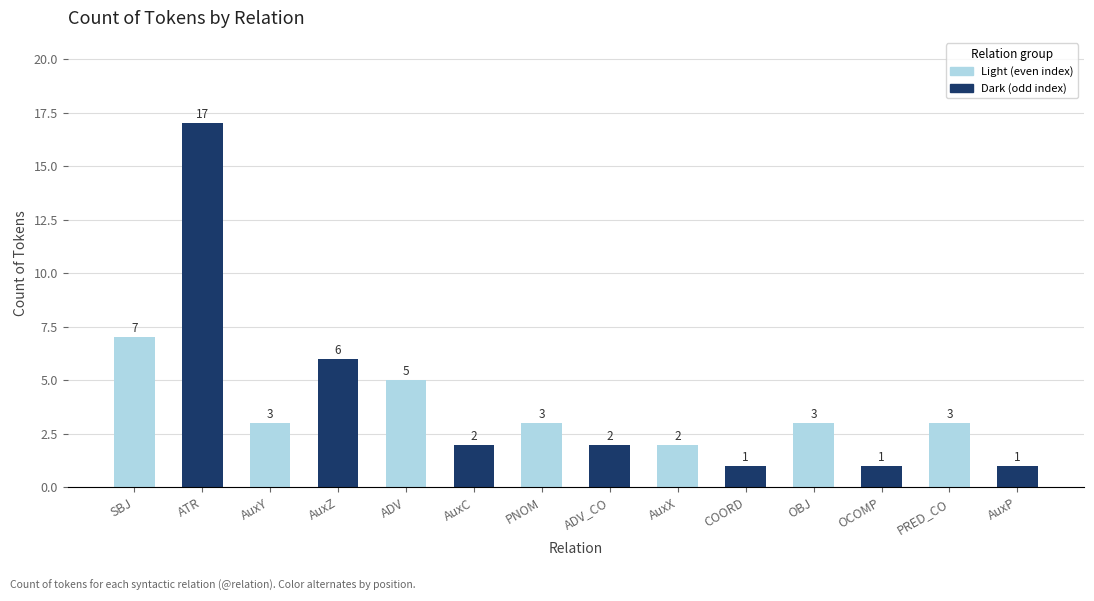

What is the ratio of the value at AuxP to the value at PRED_CO?

0.3